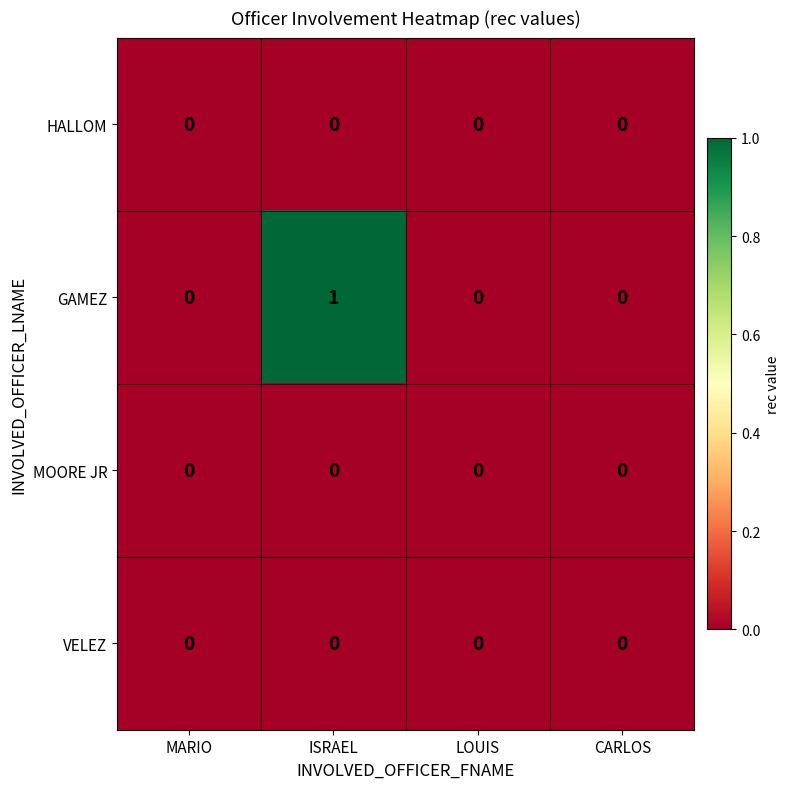

The value of HALLOM at CARLOS is 0. True or false?

True